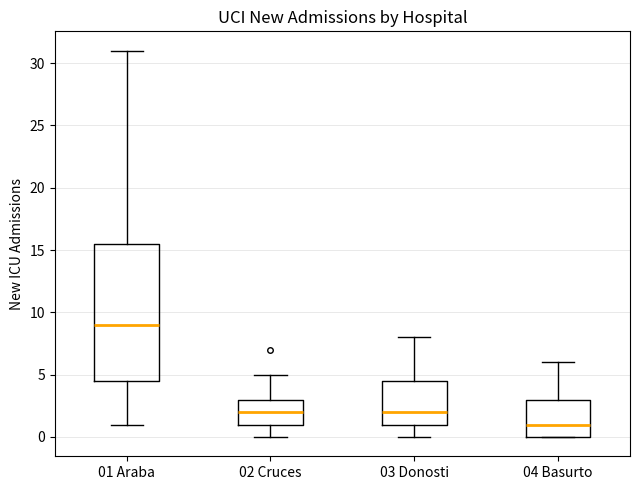

Reading left to right, transcribe this box plot: for each box, give where its median line is, the range the box spans, and where its two whiskers end, as read against the y-axis. The values are not printed on the chart, so give them approximately, as read against the axis.

01 Araba: median 9.0, box 4.5 to 15.5, whiskers 1.0 to 31.0
02 Cruces: median 2.0, box 1.0 to 3.0, whiskers 0.0 to 5.0
03 Donosti: median 2.0, box 1.0 to 4.5, whiskers 0.0 to 8.0
04 Basurto: median 1.0, box 0.0 to 3.0, whiskers 0.0 to 6.0